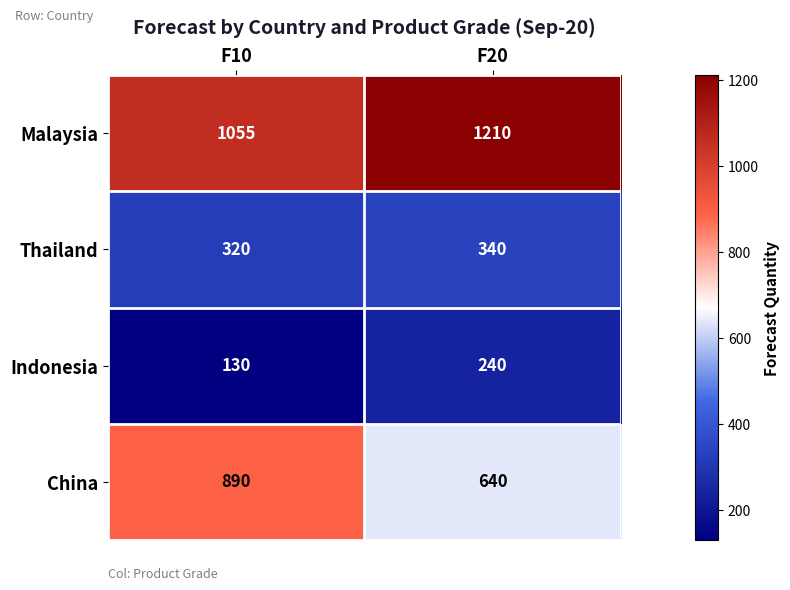

At how many categories does at least one series exceed 839?

2